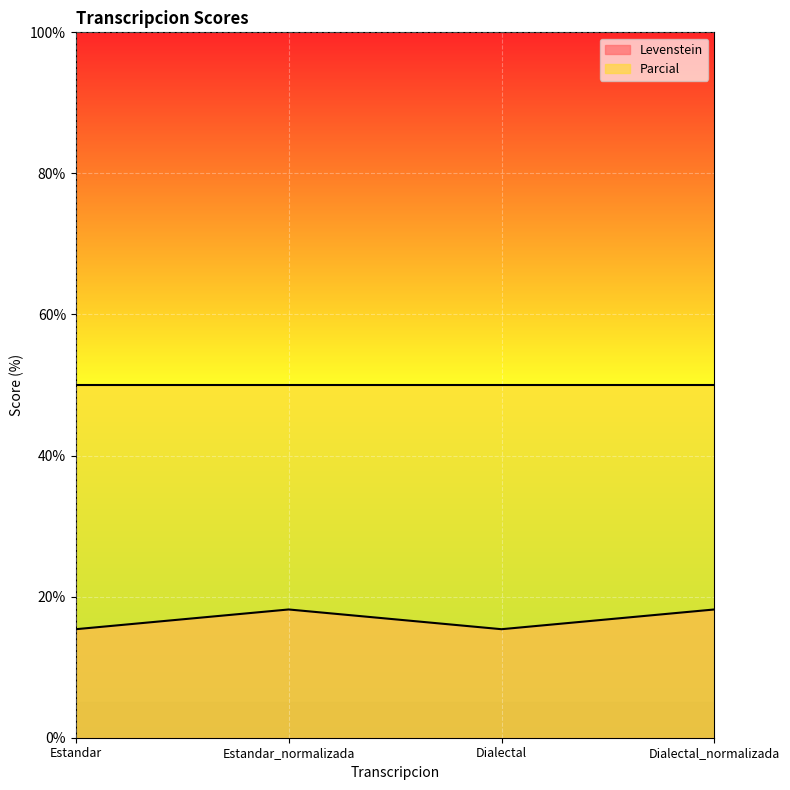

The chart shows a value of 24.7 at Estandar. True or false?

False